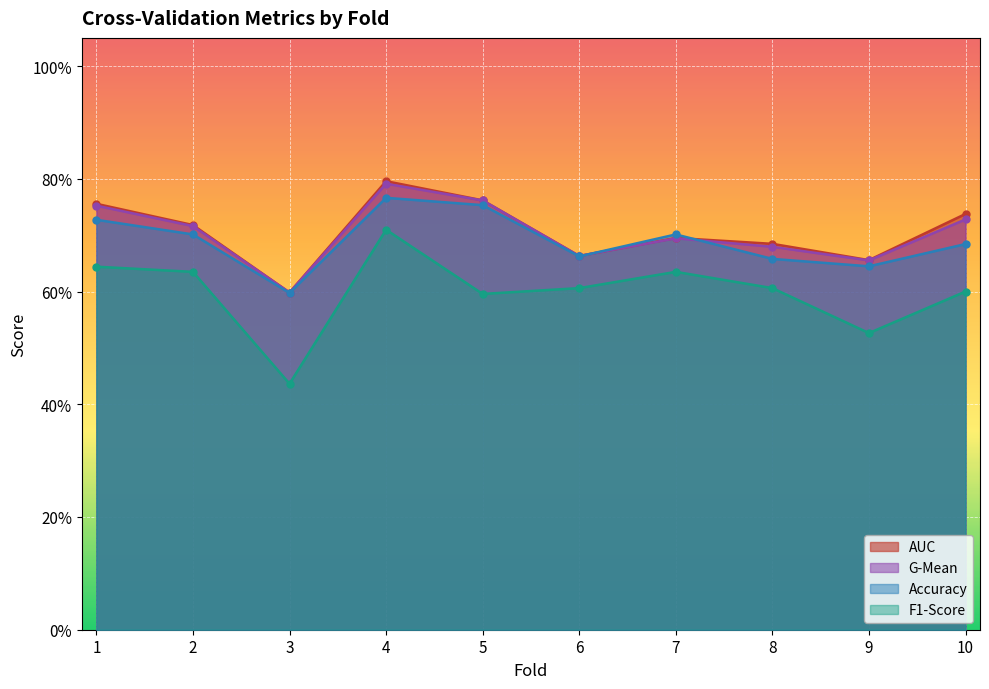

Between 1 and 8, which series saw the biggest shift?

G-Mean